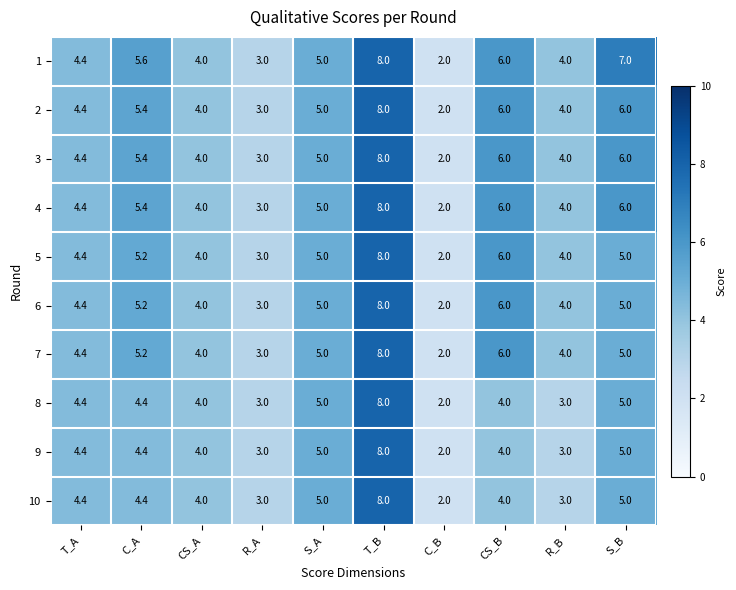

What is the difference between the maximum and second lowest values in the 8 series?

5.0